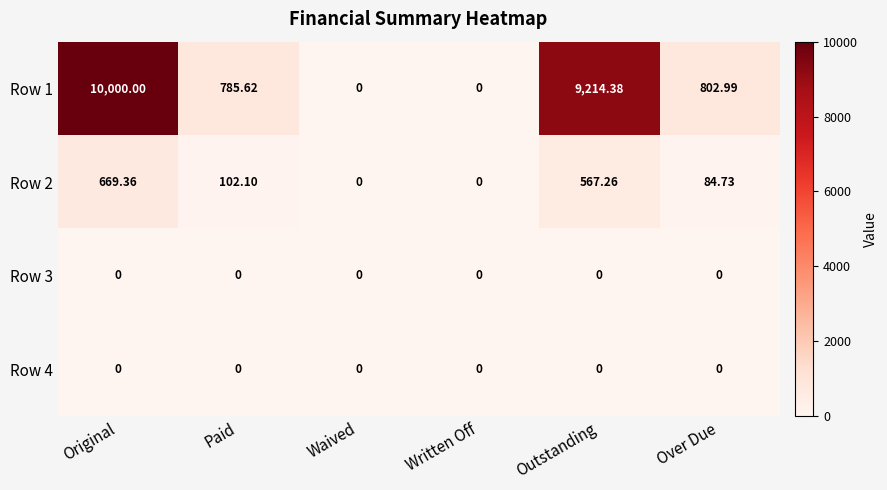

How many data points does each series have?

6